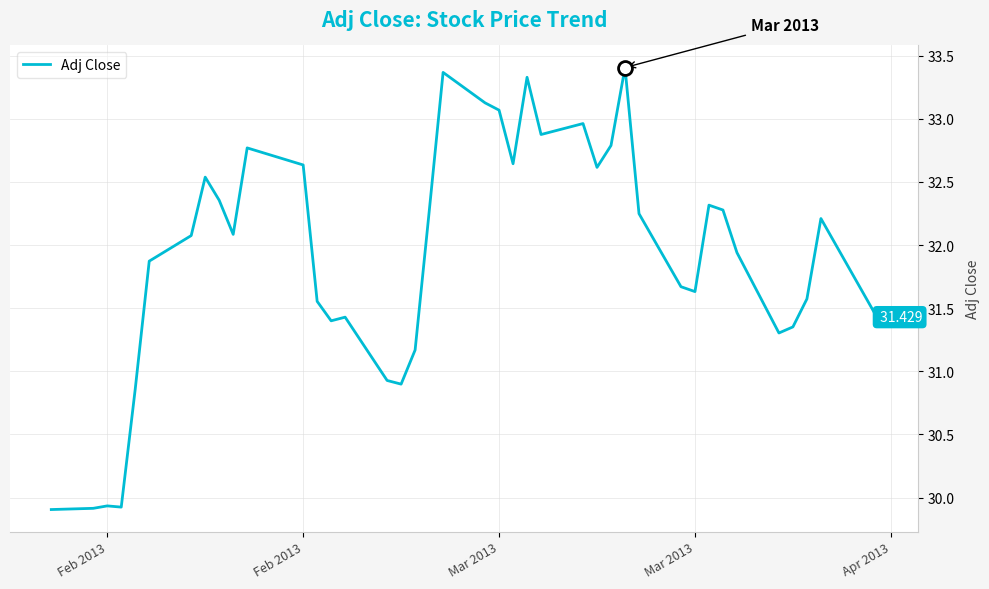

What is the smallest value displayed?

29.9